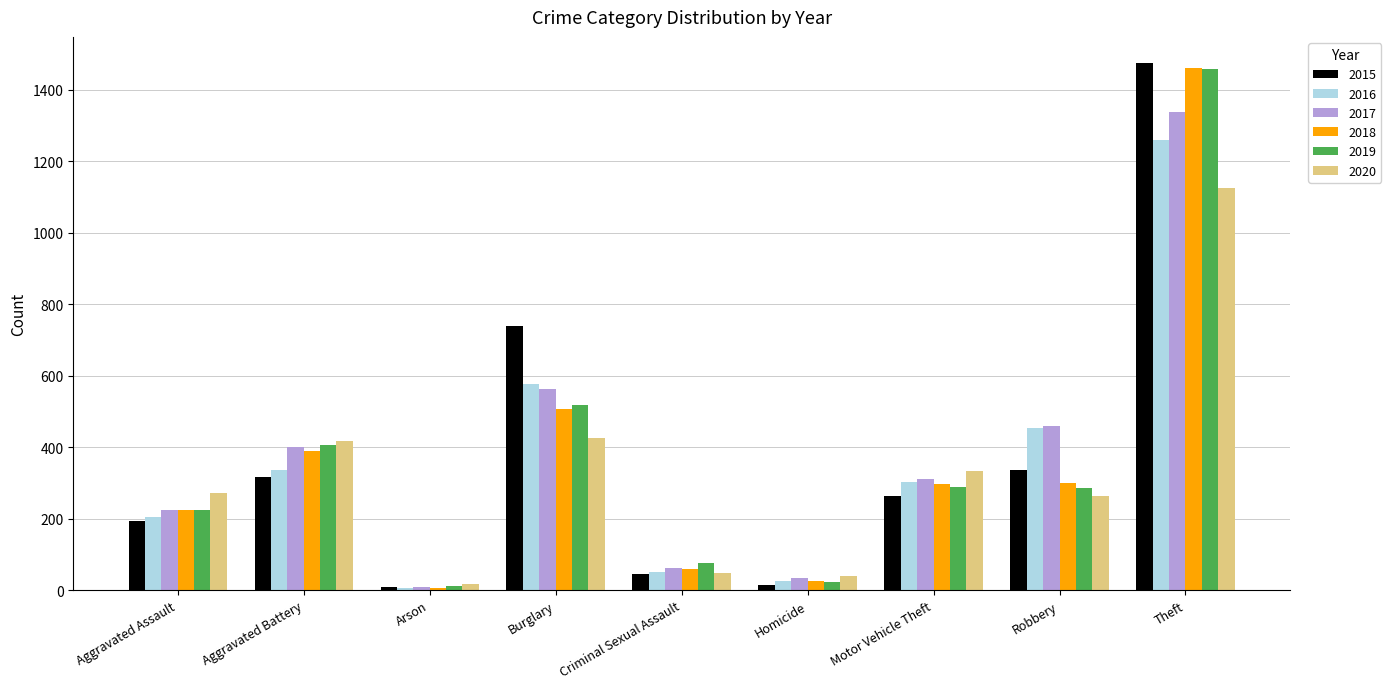

Are the bars grouped side by side (vs. stacked)?

Yes